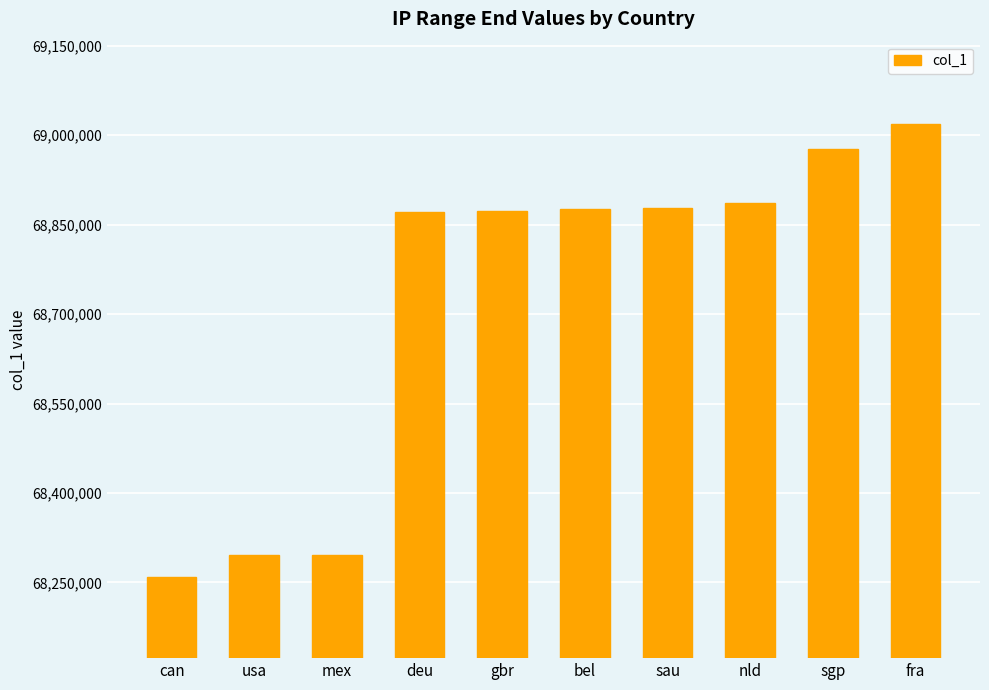

What is the label of the 3rd bar from the left?

mex